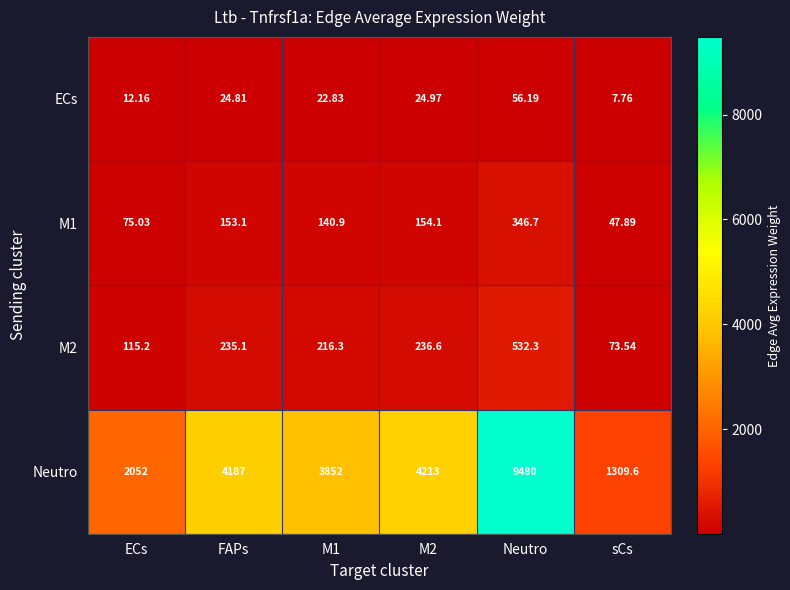

Where does the M2 series first go above 235?

FAPs